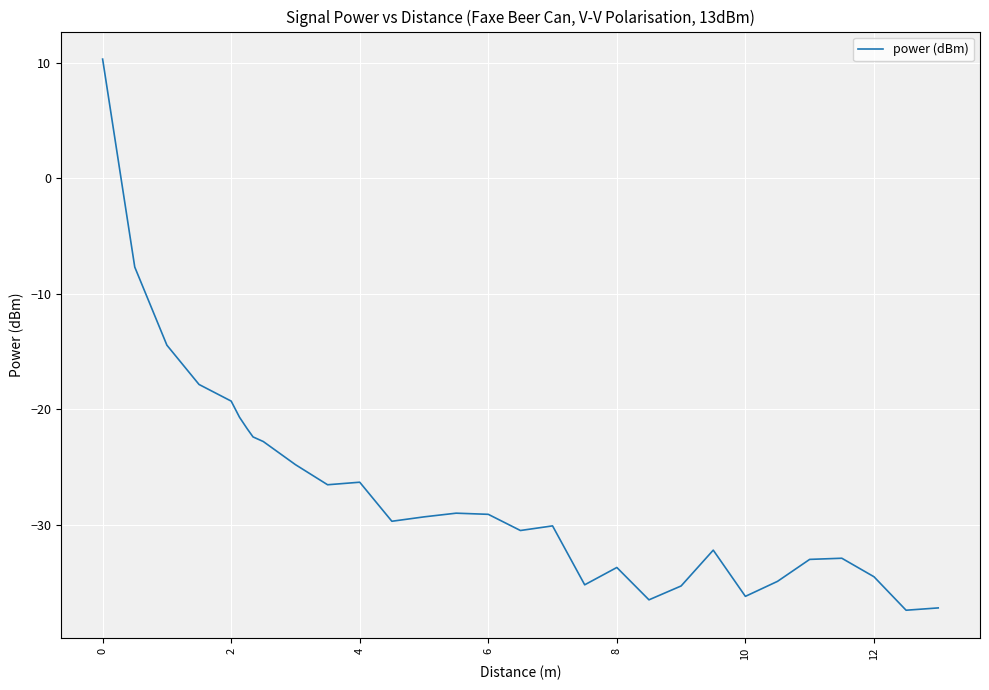

What is the difference between the maximum and minimum values?

47.7